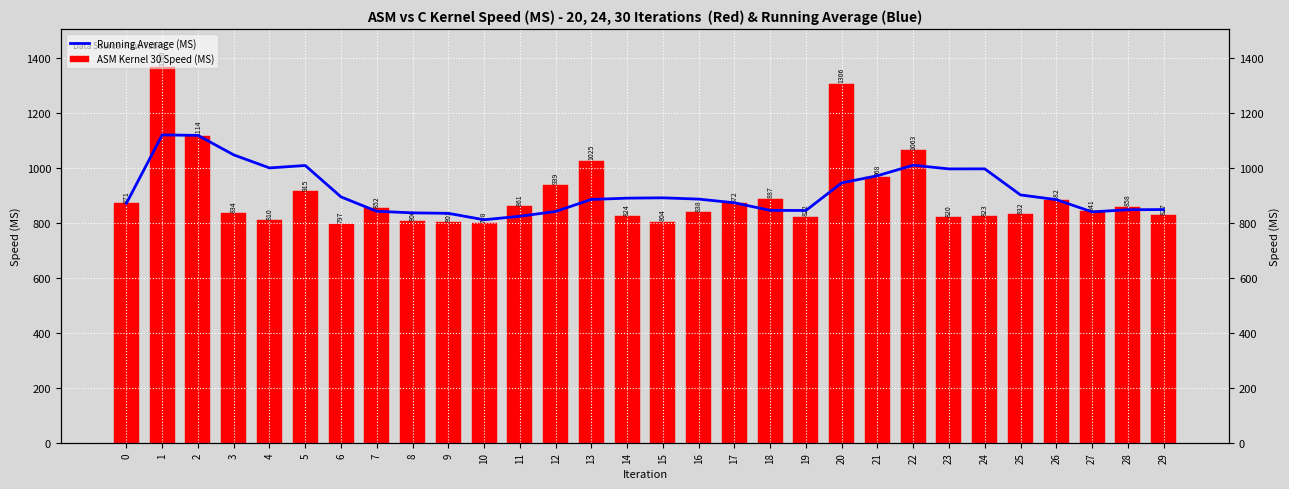

At which category is the sum across all series the highest?

1